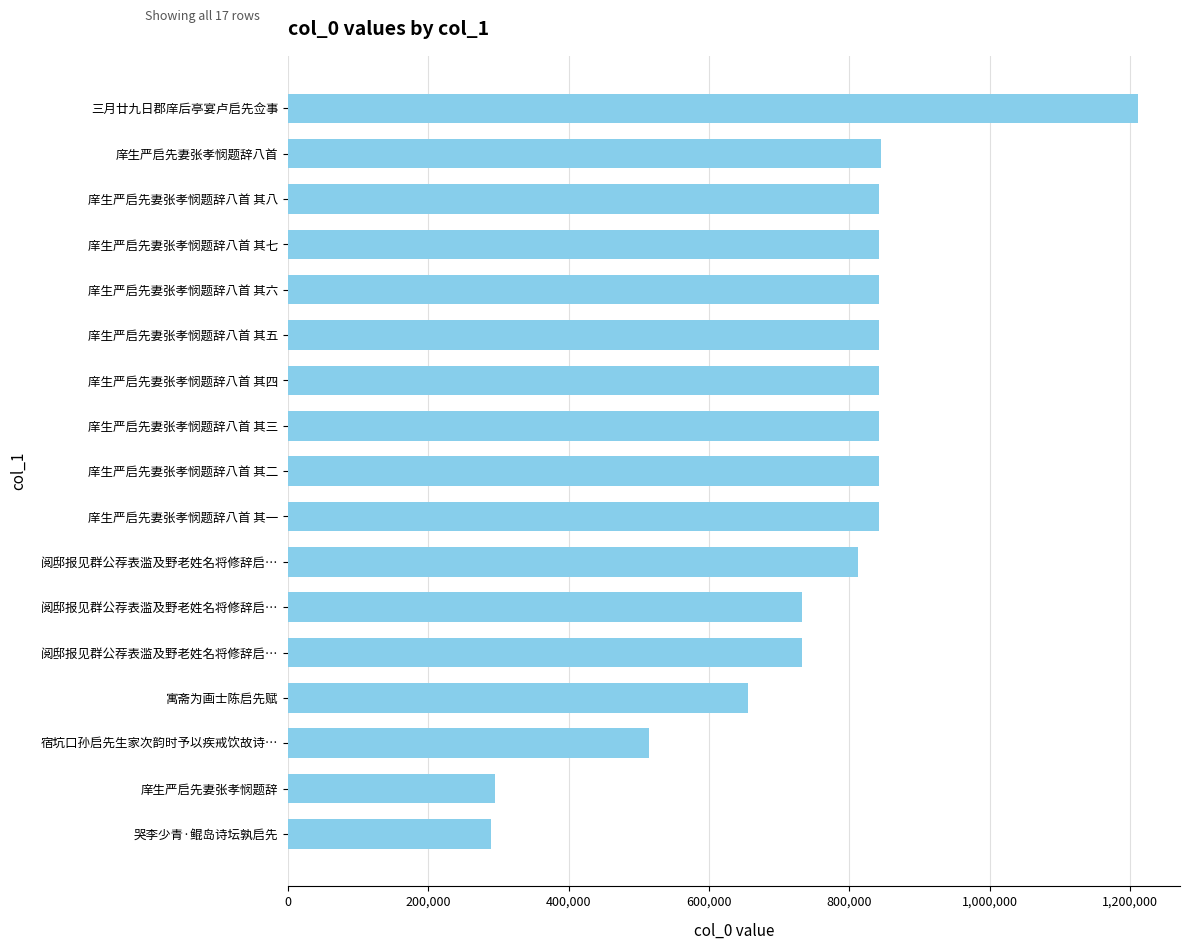

Are the bars horizontal?

Yes